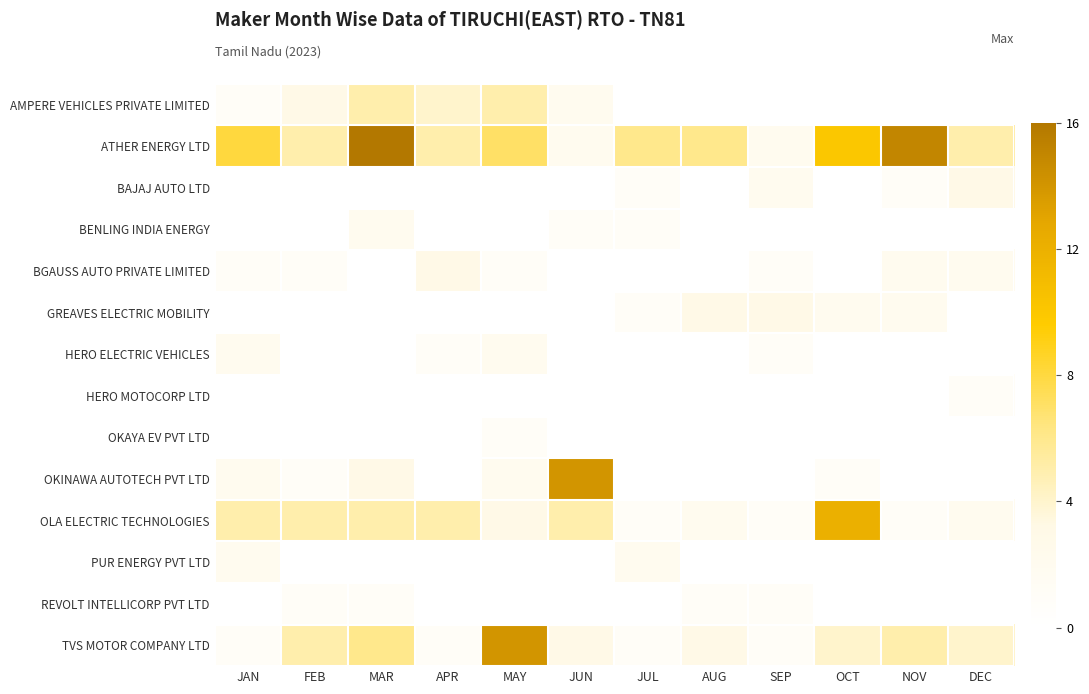

List the series in order of their peak value, highest first.

ATHER ENERGY LTD, OKINAWA AUTOTECH PVT LTD, TVS MOTOR COMPANY LTD, OLA ELECTRIC TECHNOLOGIES, AMPERE VEHICLES PRIVATE LIMITED, BAJAJ AUTO LTD, BGAUSS AUTO PRIVATE LIMITED, GREAVES ELECTRIC MOBILITY, BENLING INDIA ENERGY, HERO ELECTRIC VEHICLES, PUR ENERGY PVT LTD, HERO MOTOCORP LTD, OKAYA EV PVT LTD, REVOLT INTELLICORP PVT LTD